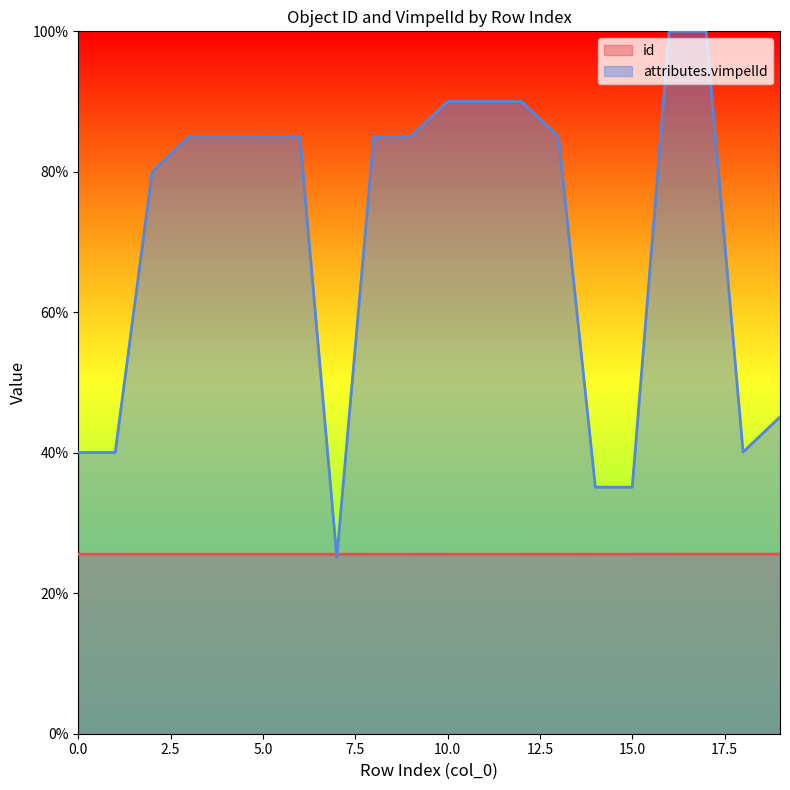

How many values in the attributes.vimpelId series are below 85?

8